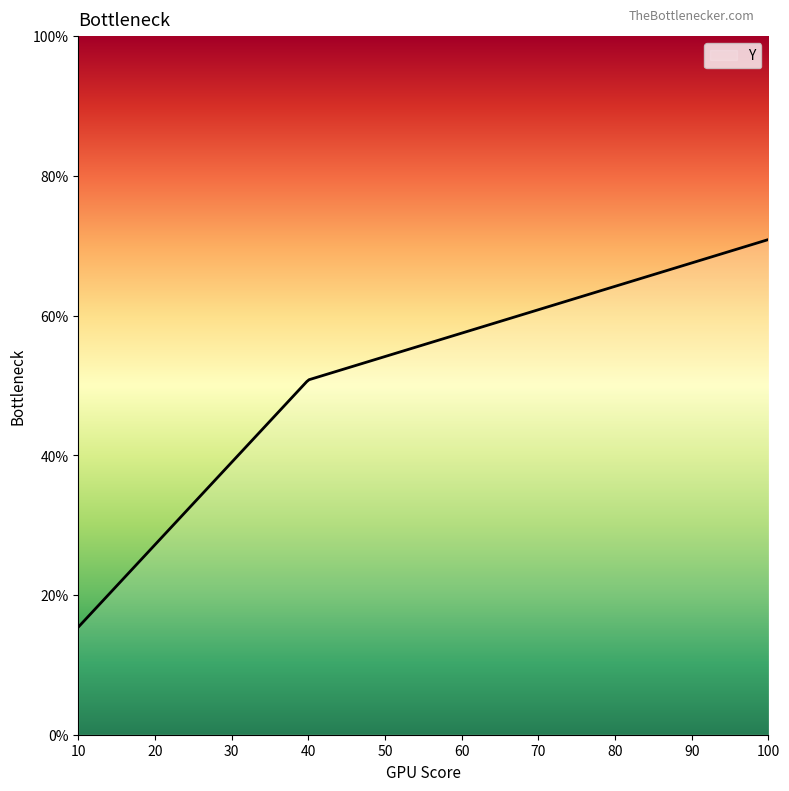

What is the average value?

0.5